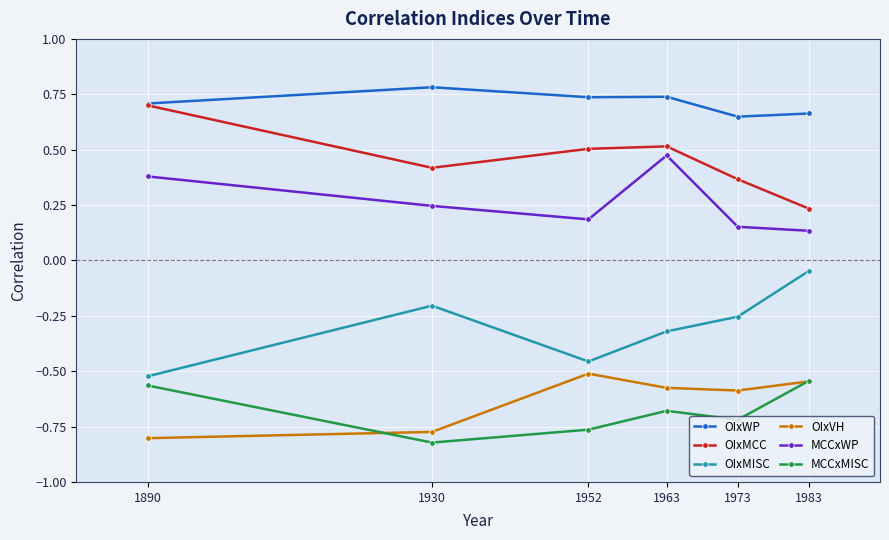

How many interior local valleys does the OIxMCC series have?

1